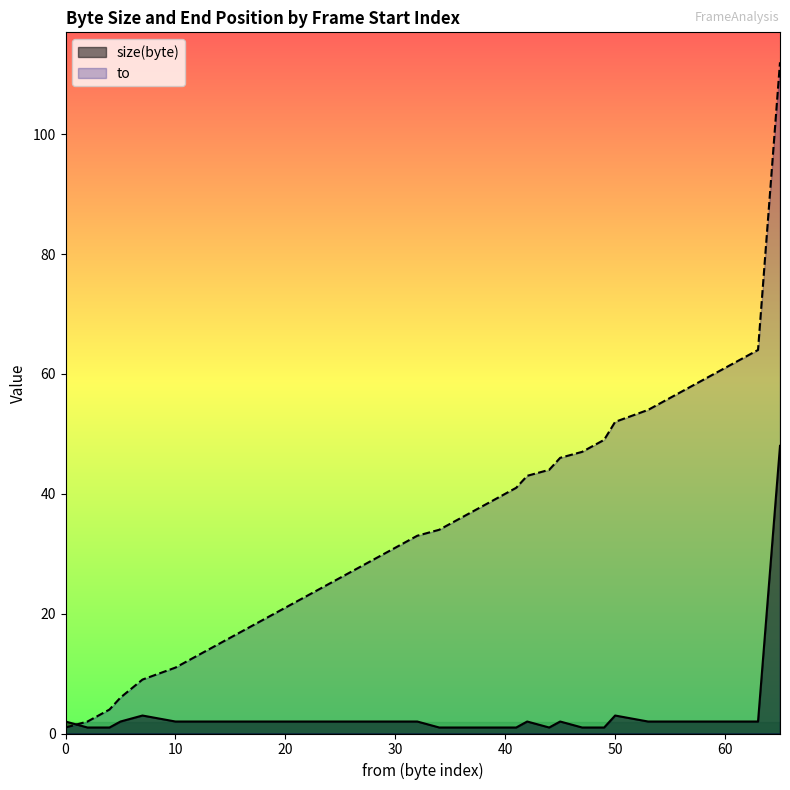

What is the value of the size(byte) point at the 23rd from the left?

1